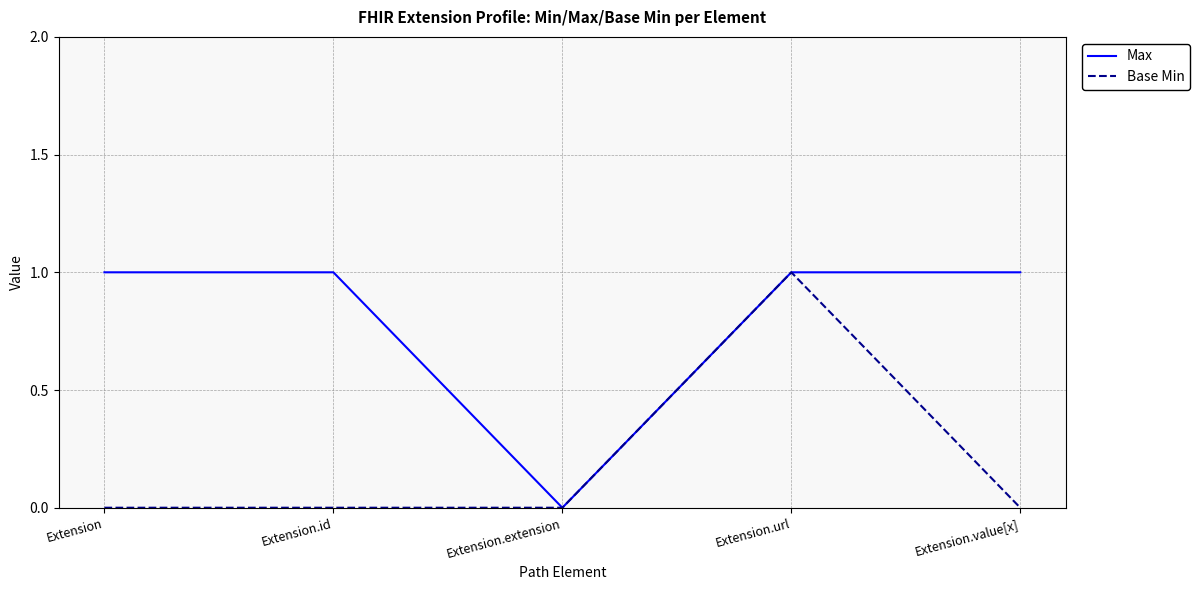

The value of Max at Extension.id is 2. True or false?

False